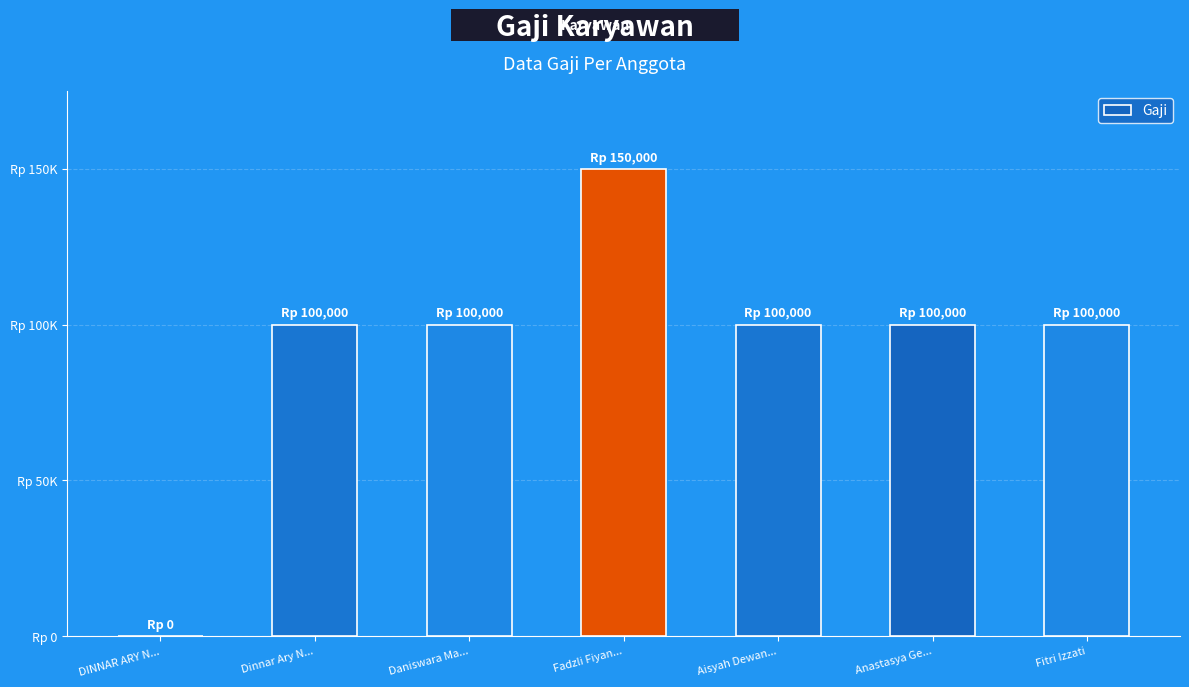

What is the sum of the values at Dinnar Ary N... and Daniswara Ma...?

200000